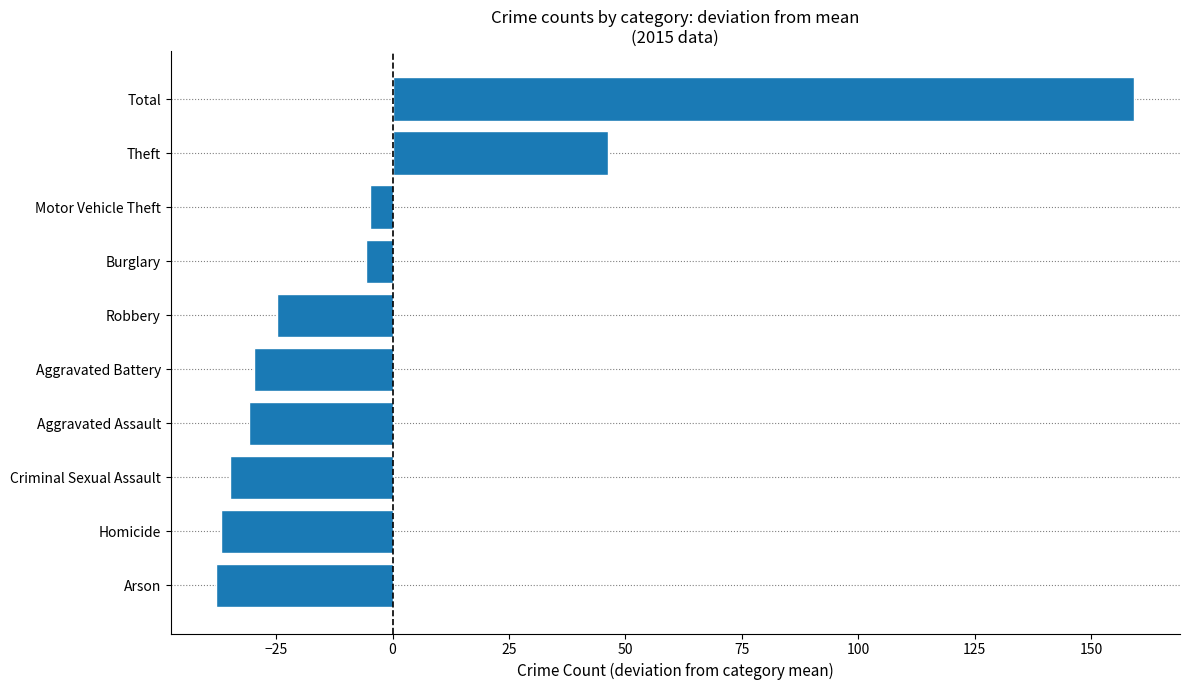

What is the greatest value displayed?

159.2